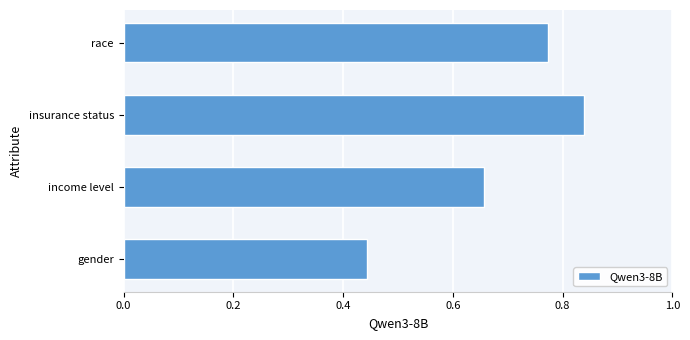

True or false: the data shows 1.1 at income level.

False